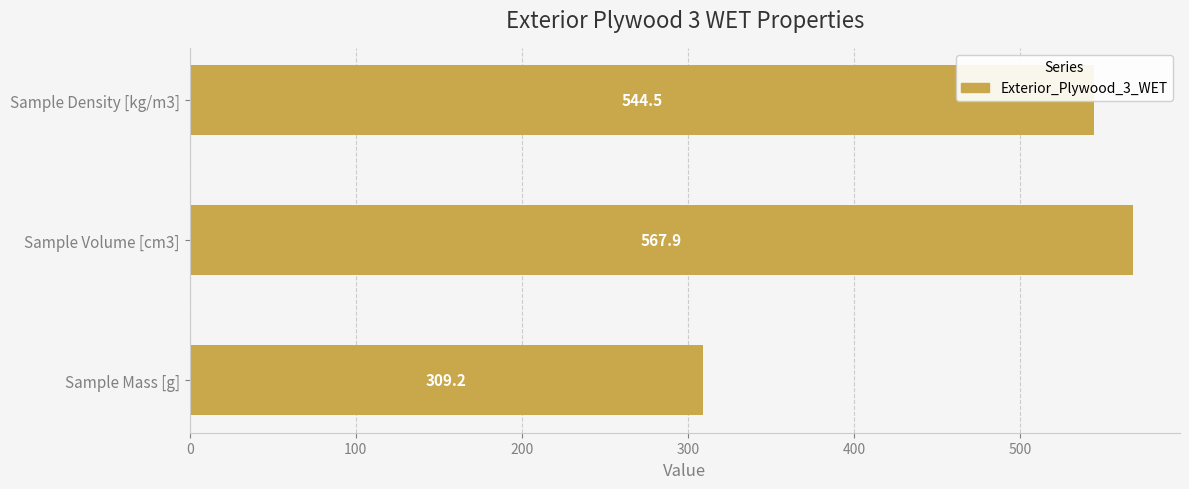

How many data points are less than 544?

1